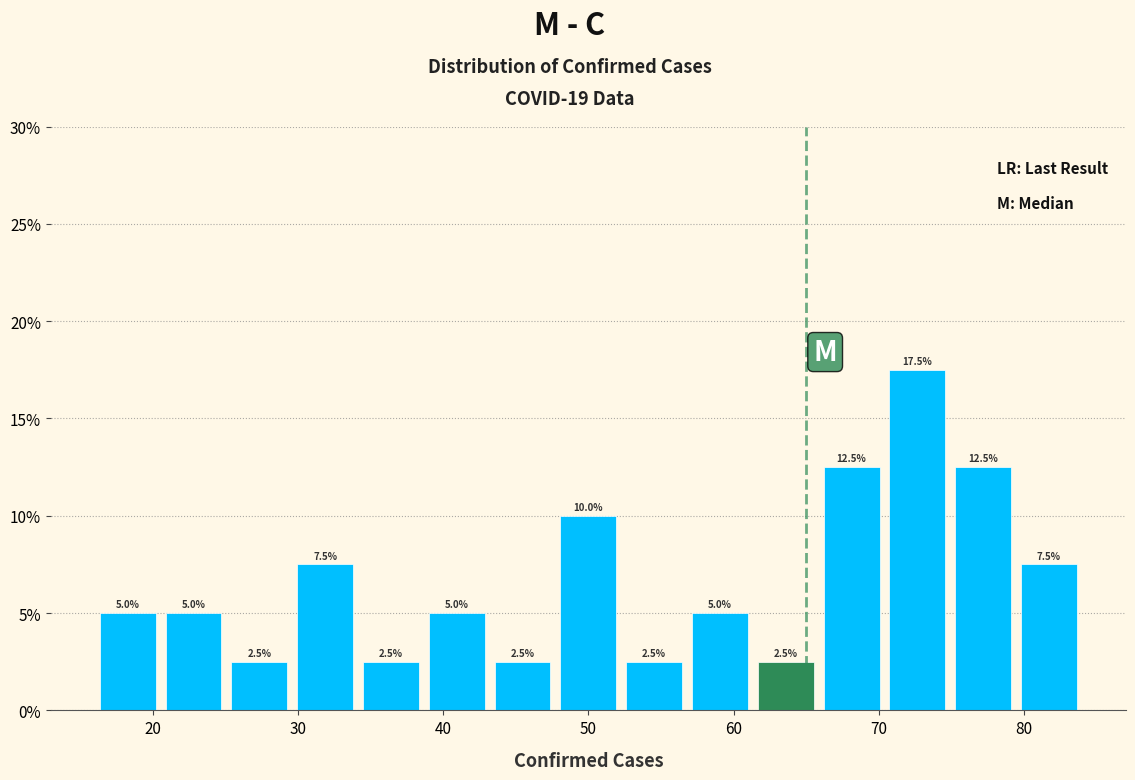

Reading left to right, transcribe this chart: for each bar, give the range it covers on the x-axis and its height. The bar edges are not printed on the chart, so give them approximately, as read against the axis.

16 to 21: 5.0
21 to 25: 5.0
25 to 30: 2.5
30 to 34: 7.5
34 to 39: 2.5
39 to 43: 5.0
43 to 48: 2.5
48 to 52: 10.0
52 to 57: 2.5
57 to 61: 5.0
61 to 66: 2.5
66 to 70: 12.5
70 to 75: 17.5
75 to 79: 12.5
79 to 84: 7.5